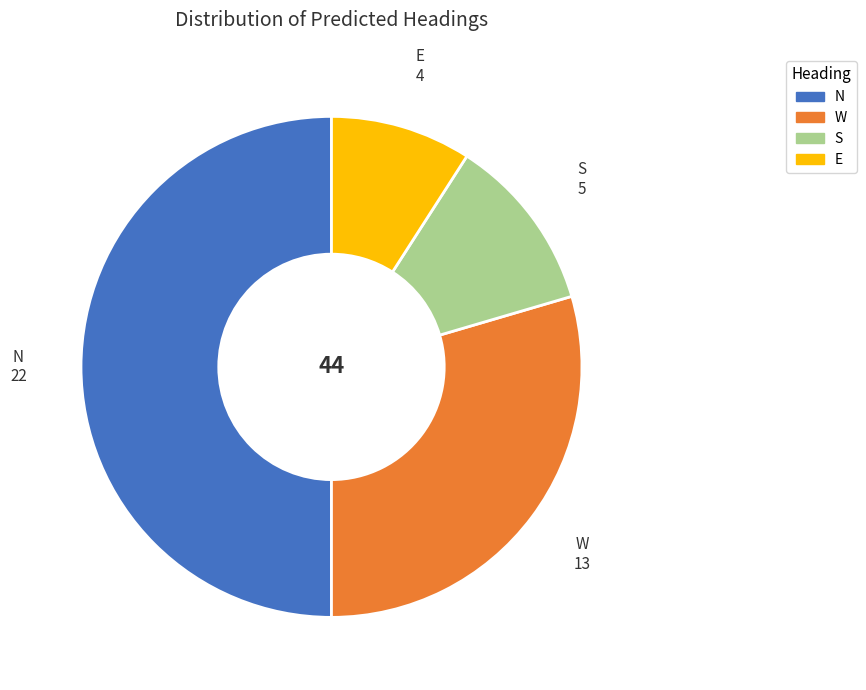

Count the number of slices in the pie.

4